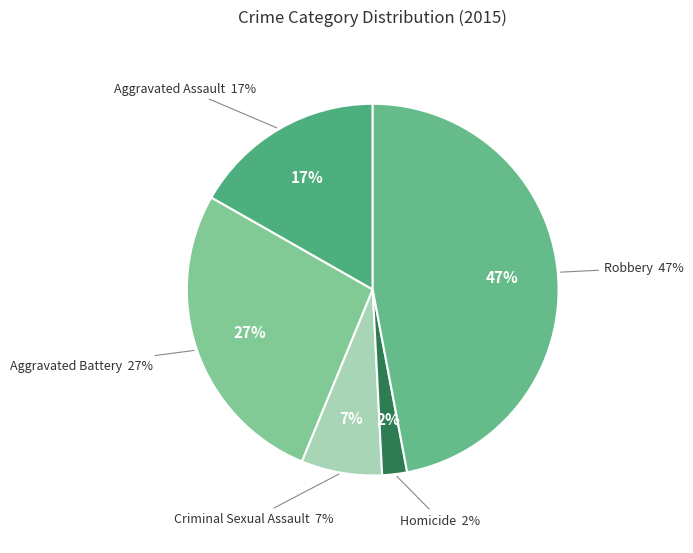

Between Homicide and Aggravated Battery, which is larger?

Aggravated Battery